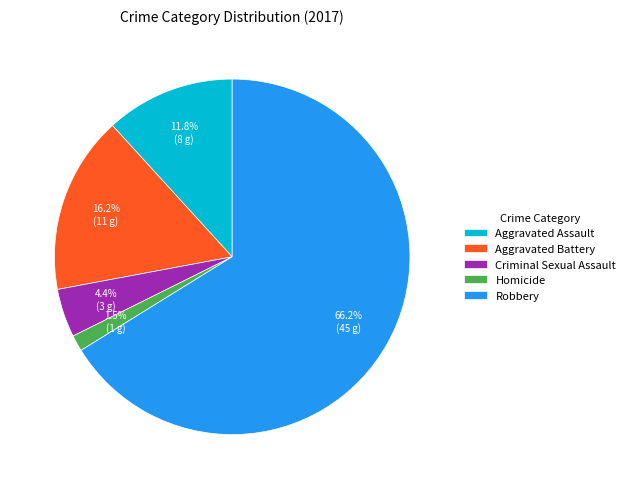

Approximately how many times larger is the value at Criminal Sexual Assault compared to Aggravated Battery?

0.3